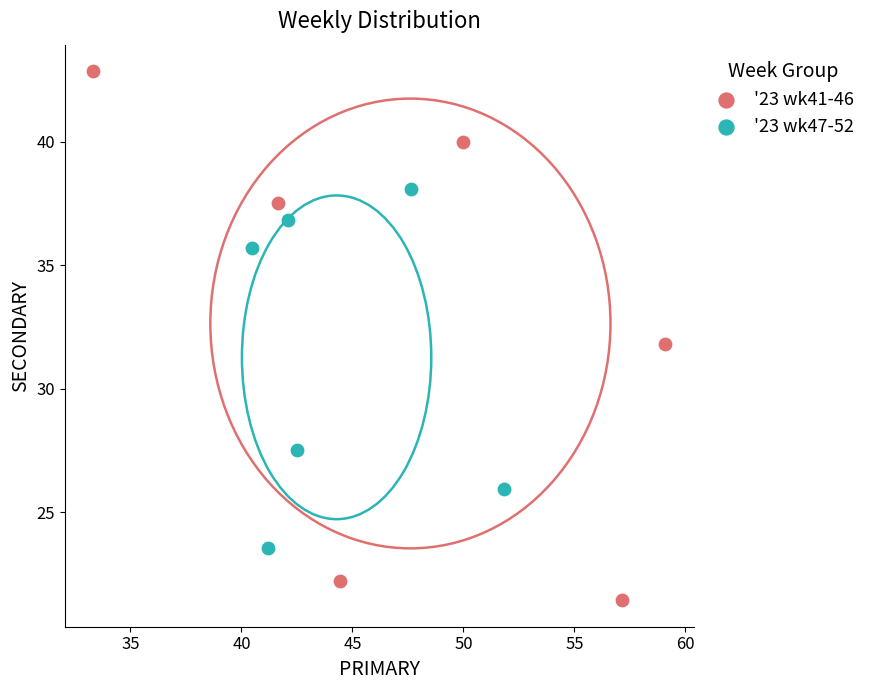

Which series contains the lowest Y value?

'23 wk41-46